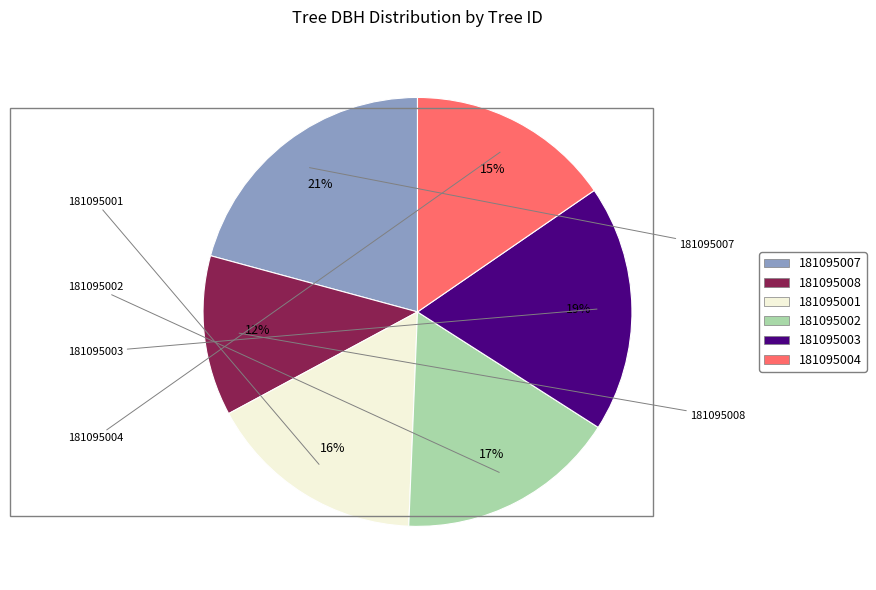

Is it true that 181095004 is 15% of the pie?

True